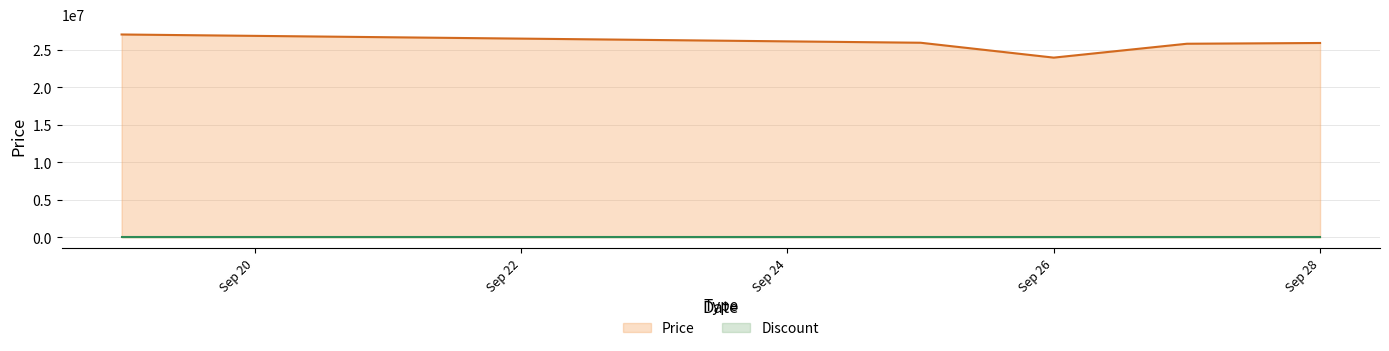

How many data points are less than 25900000?

2